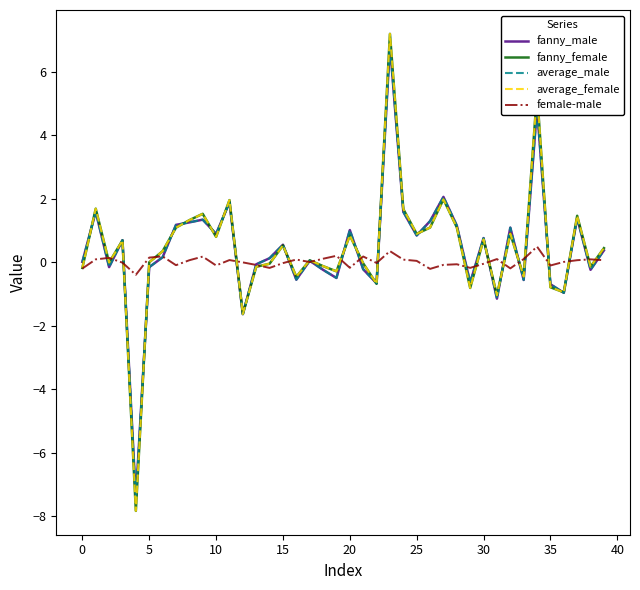

What is the highest value of the fanny_female series?

7.2